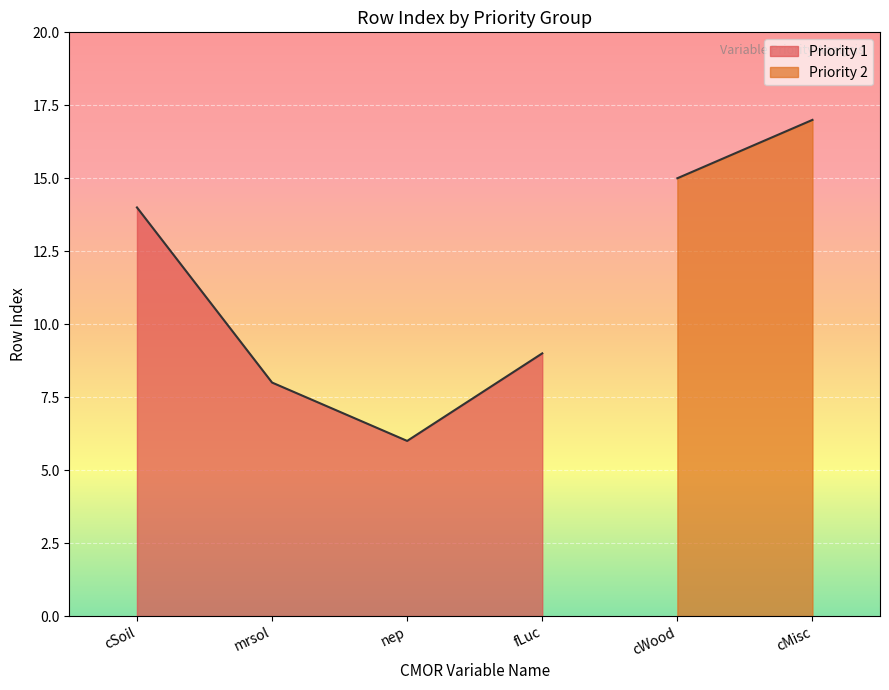

How many data points are less than 9?

2